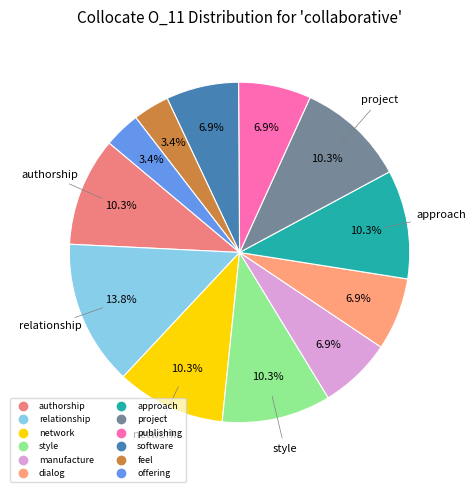

Between approach and project, which is larger?

approach